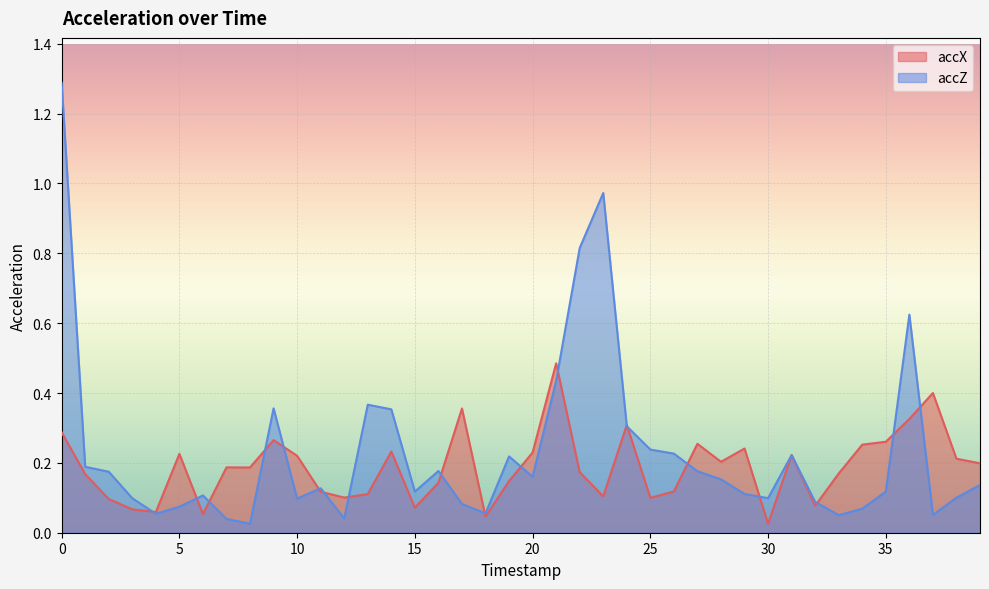

Between 24 and 15, which is larger?

24